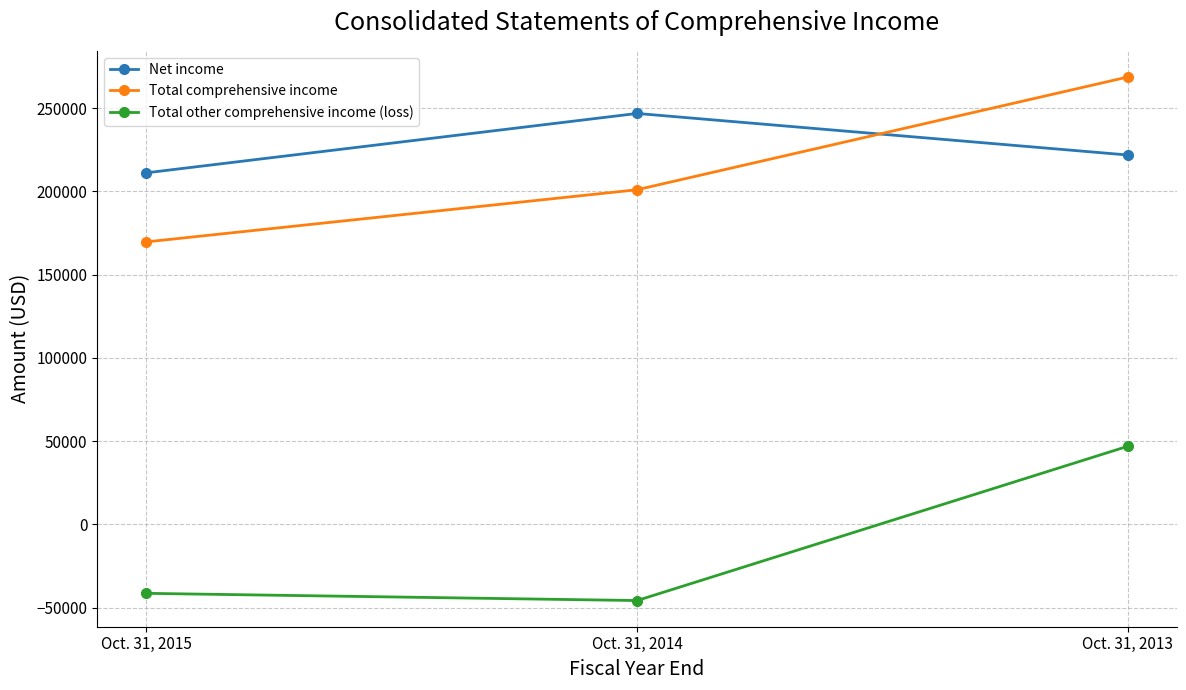

Which series changed the most between Oct. 31, 2014 and Oct. 31, 2013?

Total other comprehensive income (loss)